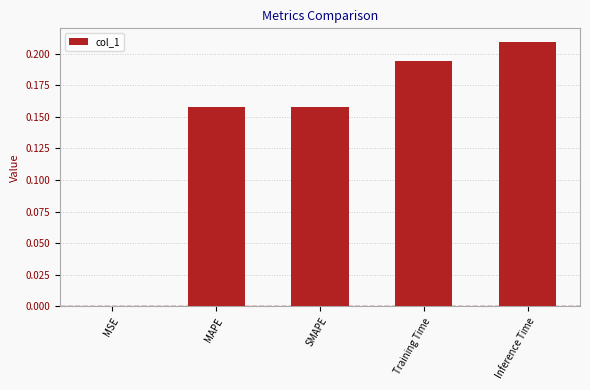

What is the sum of the values at Inference Time and SMAPE?

0.4